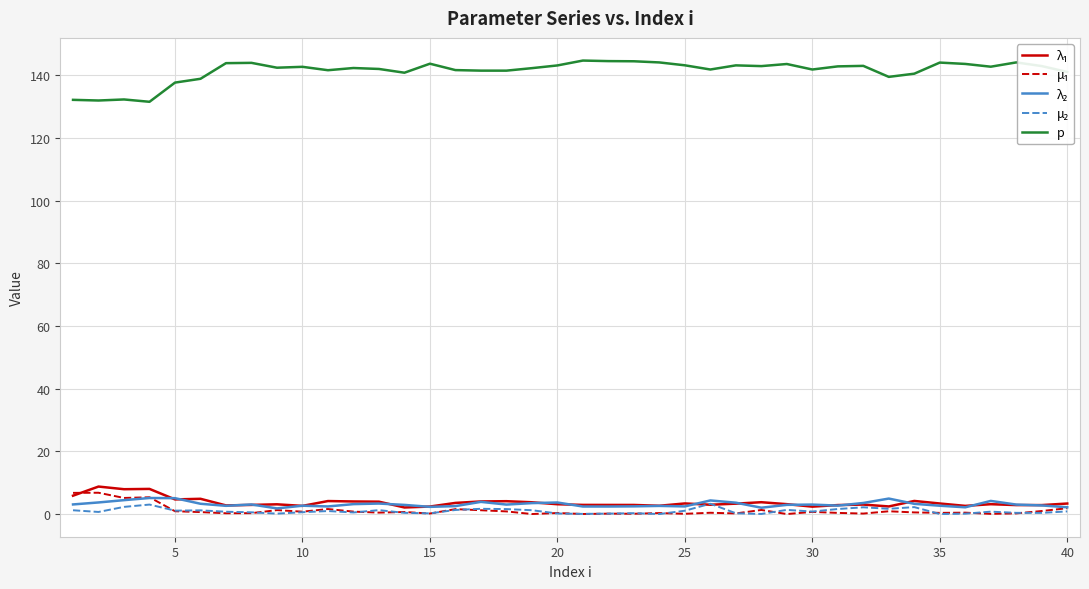

What is the maximum value shown in the chart?

144.6